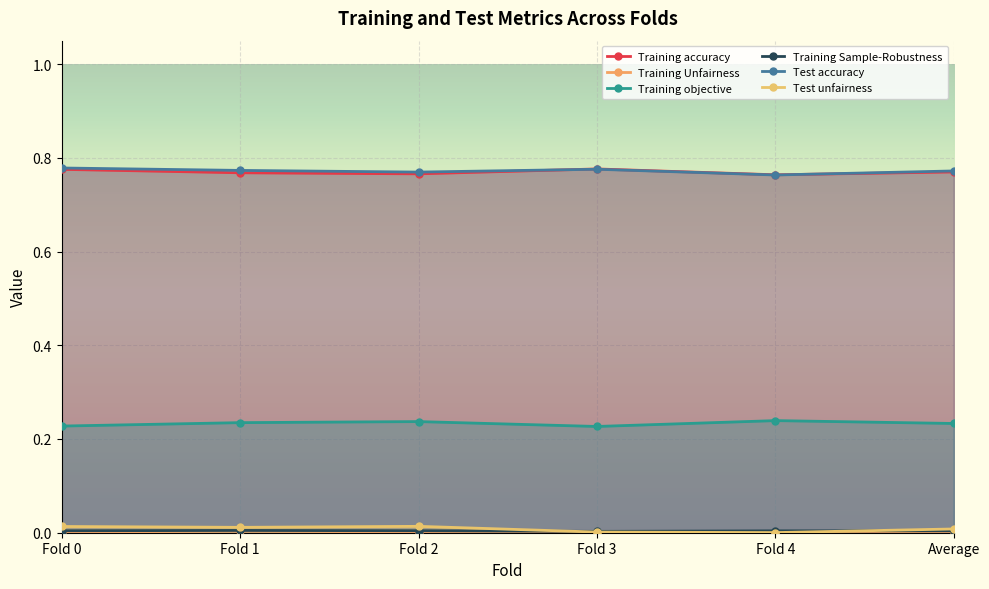

Does the chart display data point markers on the line(s)?

Yes